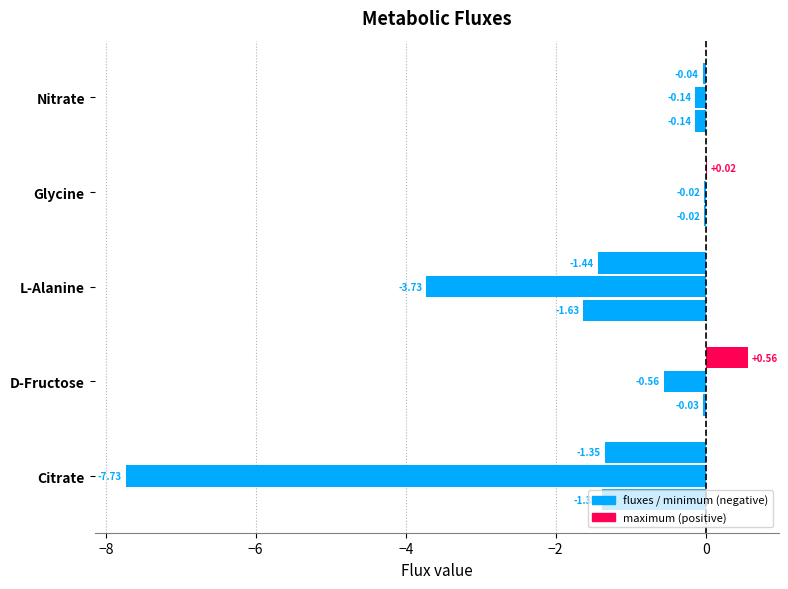

How many categories are shown in the chart?

5